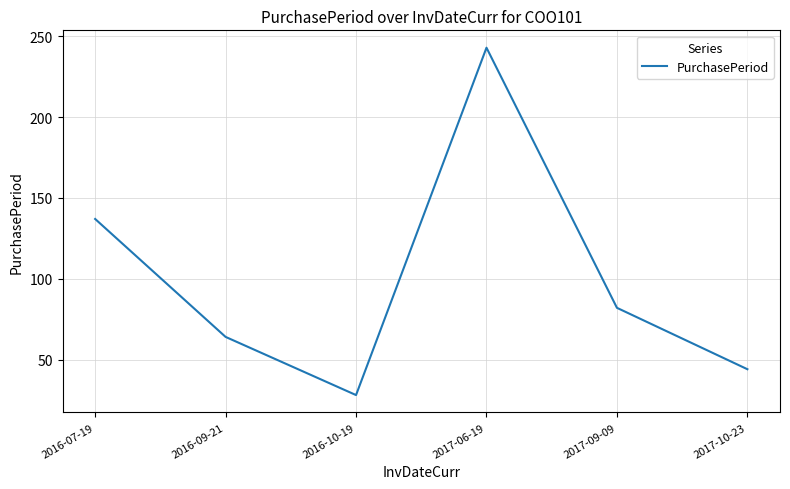

Where does the data first go above 82?

2016-07-19